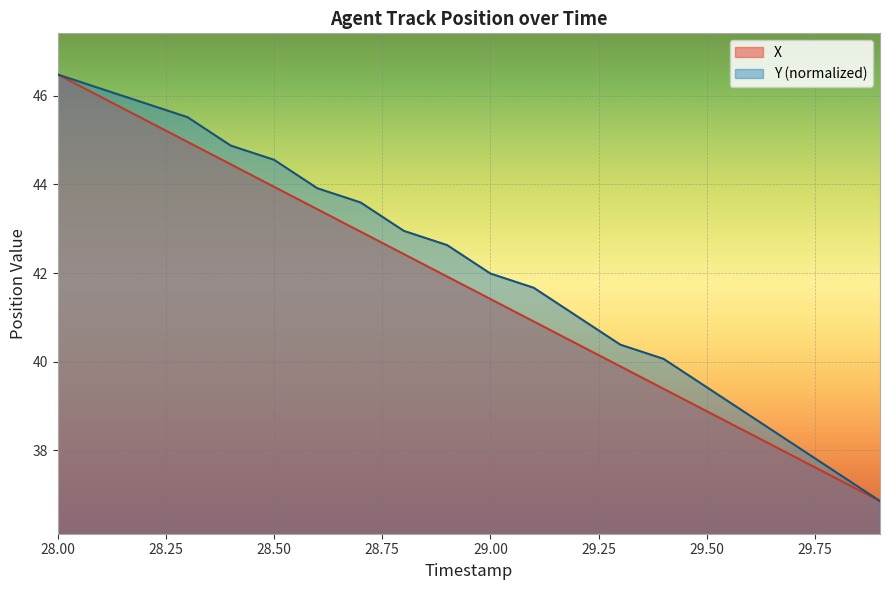

What is the minimum value shown in the chart?

36.9